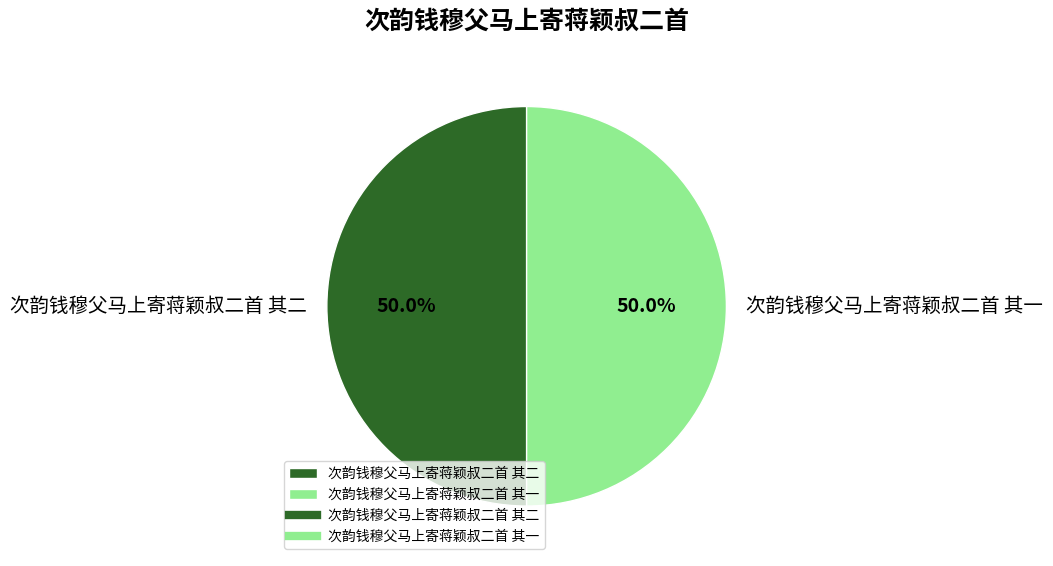

What portion of the pie excludes 次韵钱穆父马上寄蒋颖叔二首 其二?

50.0%